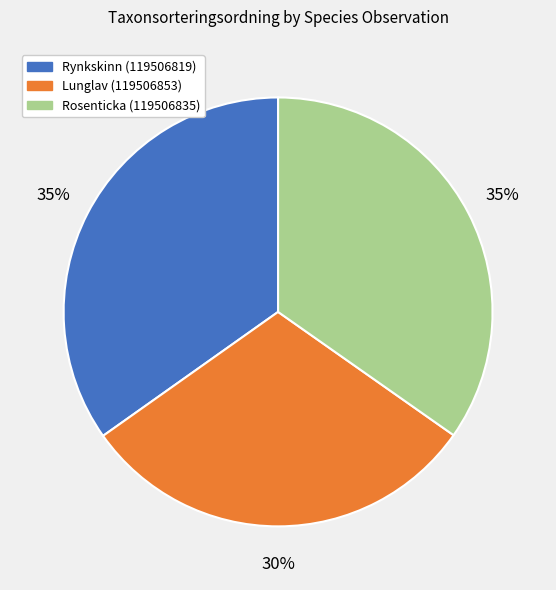

How many segments does this pie chart have?

3